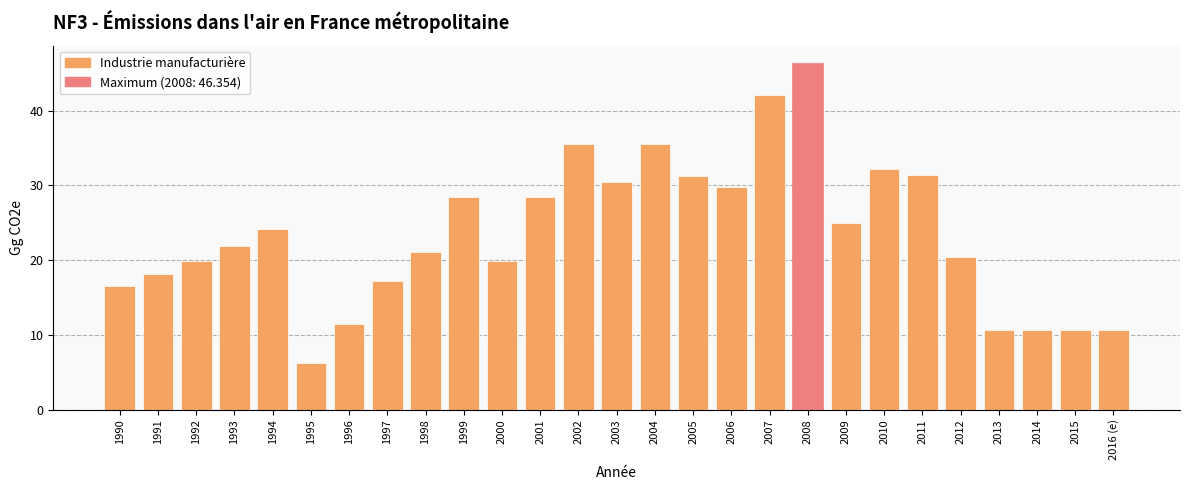

What is the minimum value shown in the chart?

6.3